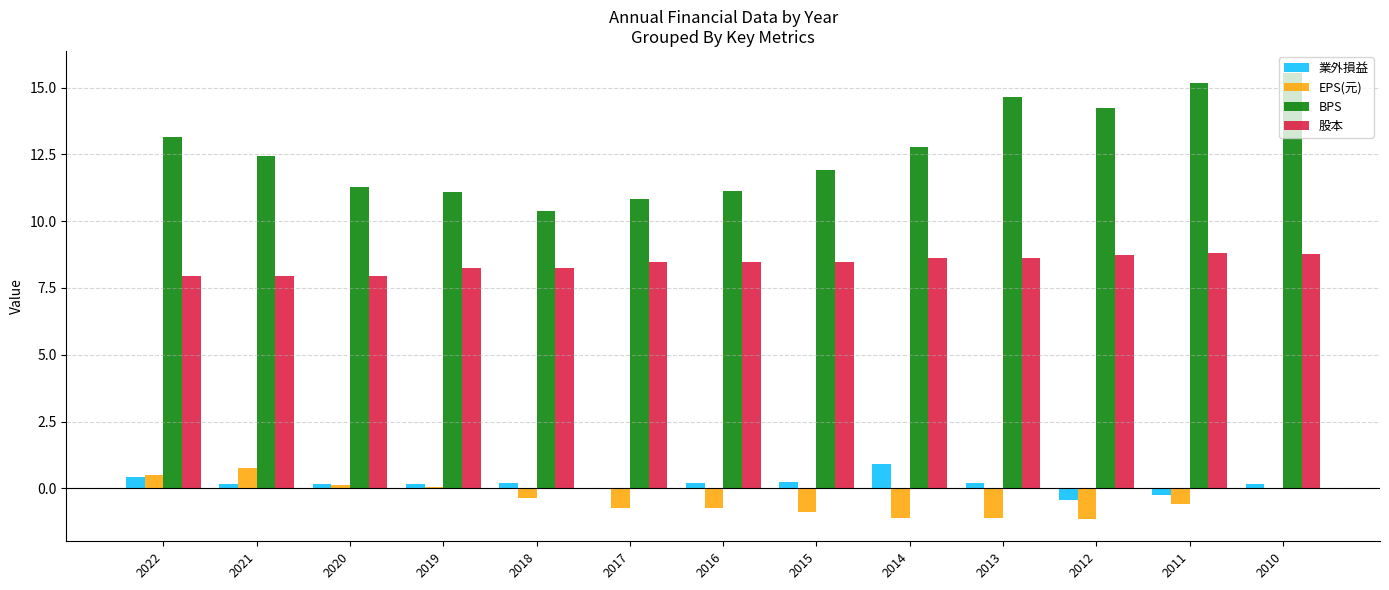

True or false: 業外損益 has a value of 0.2 at 2010.

True